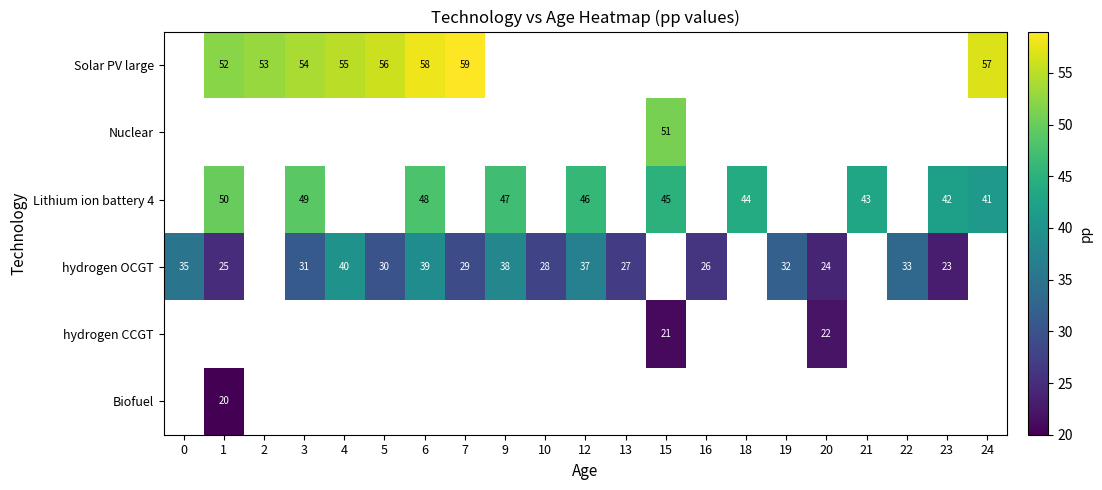

The value of Solar PV large at 6 is 58. True or false?

True